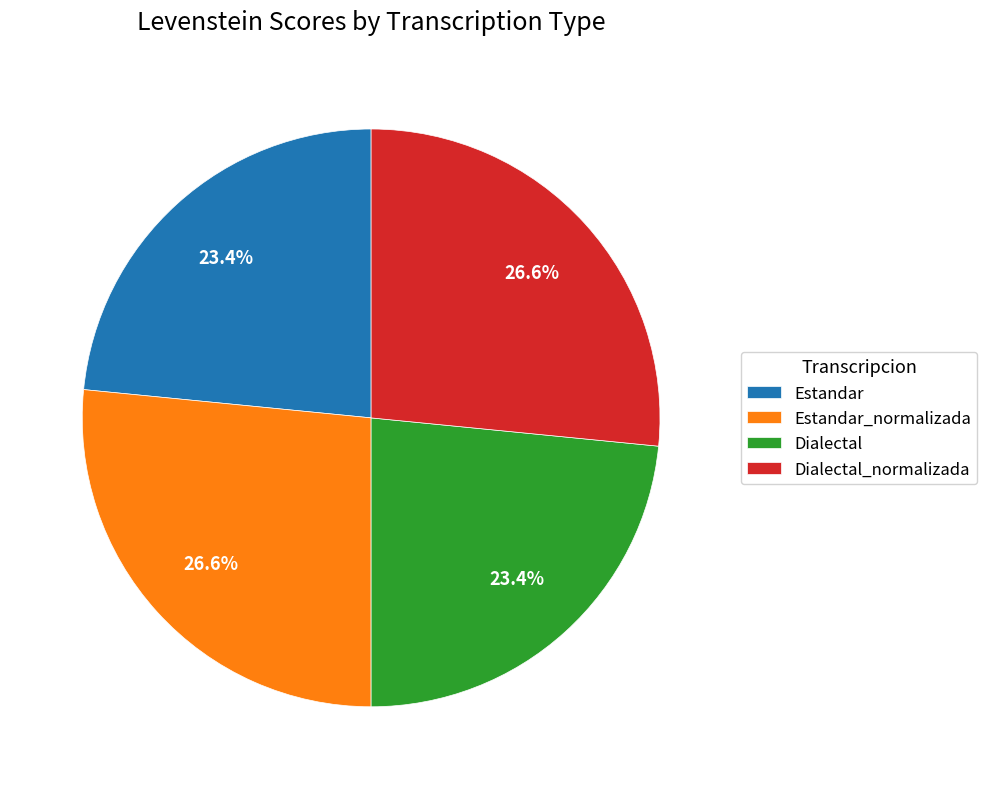

To the nearest percent, what percentage of the pie is Dialectal?

23%